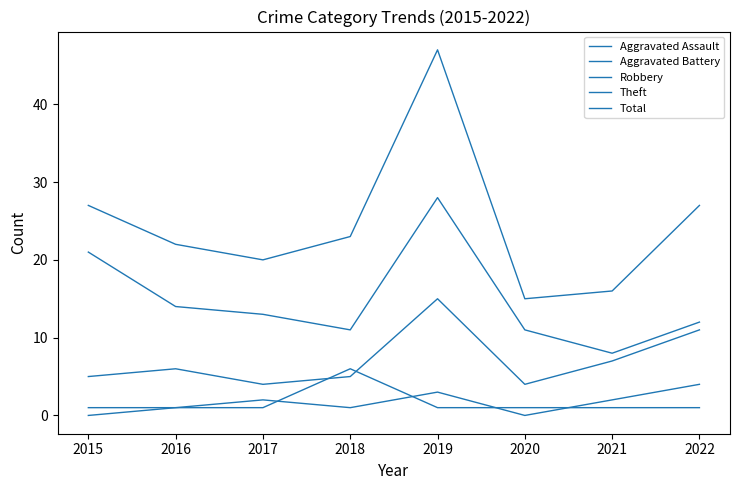

What is the spread (max minus min) of values at 2015?

27